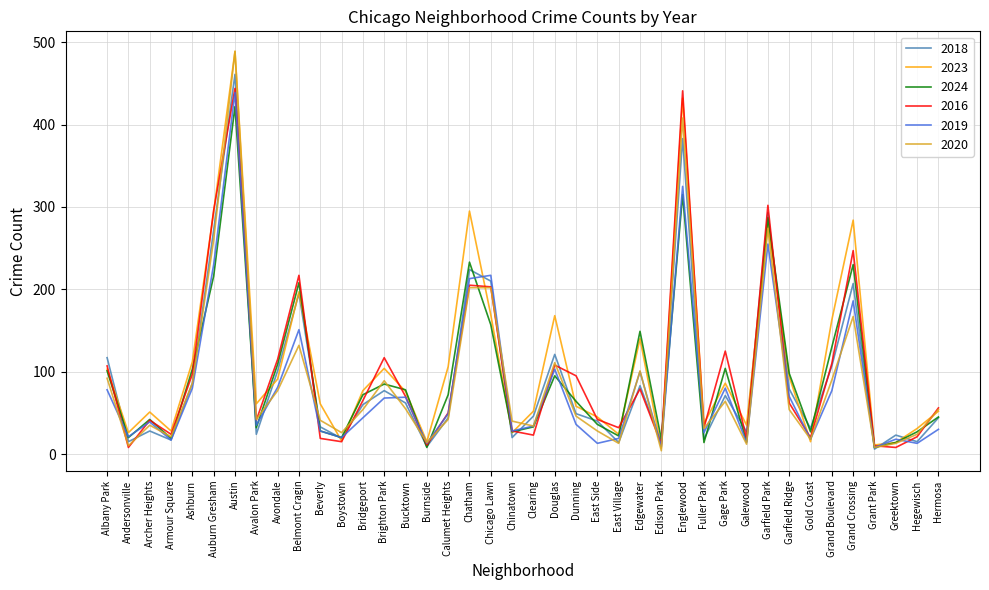

Which series has the largest total across all categories?

2023